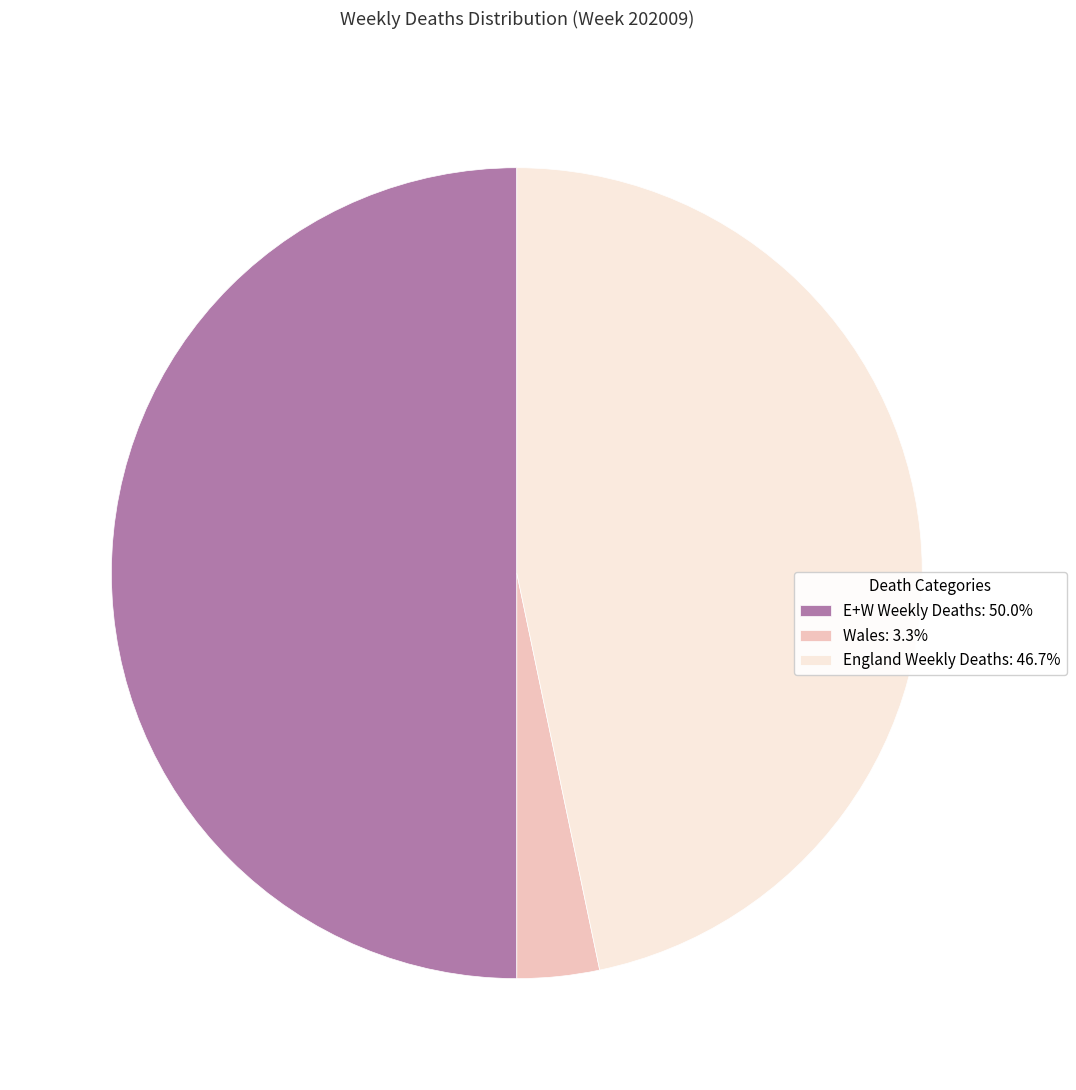

How many slices are in this pie chart?

3